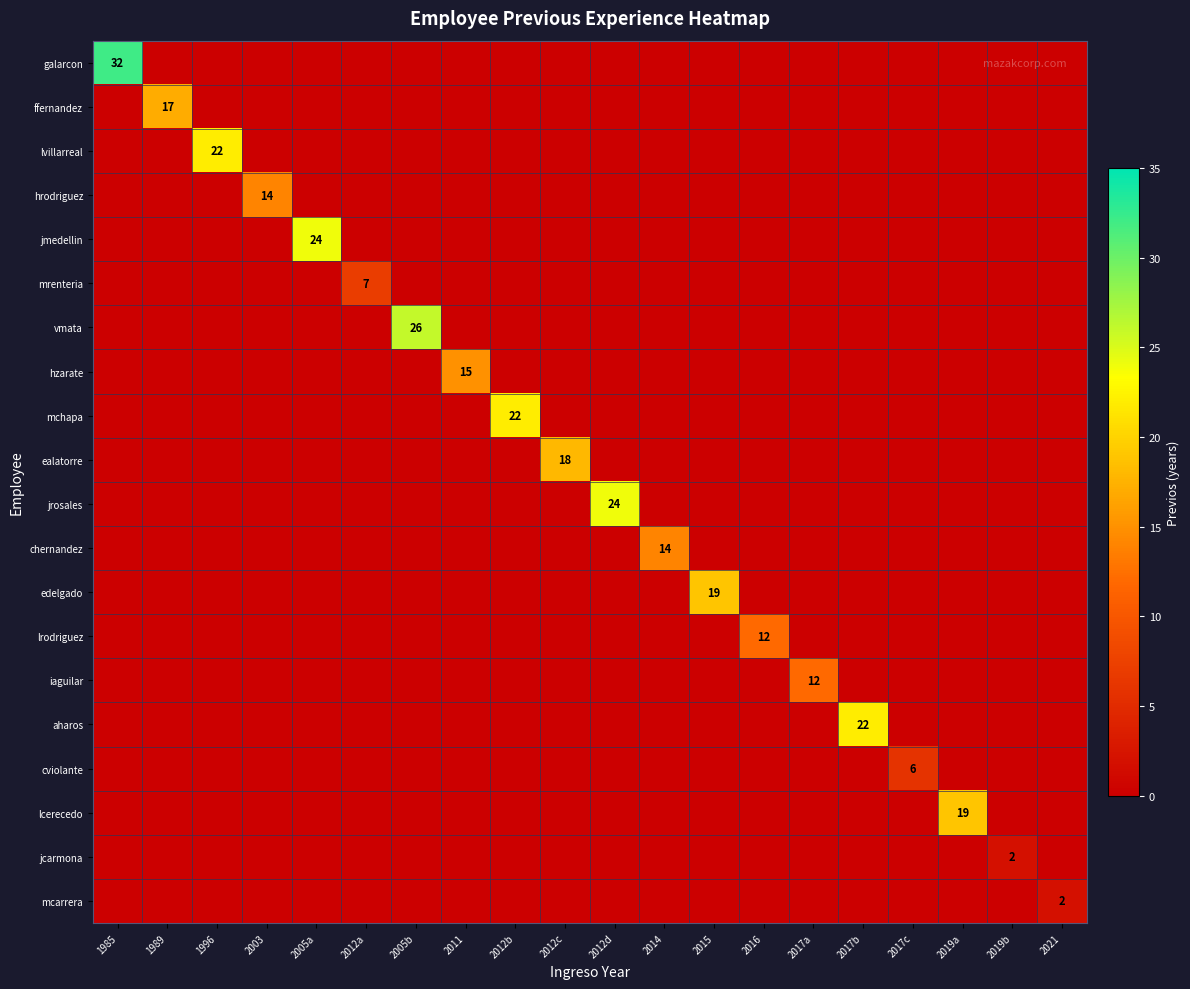

At which category is the sum across all series the highest?

1985